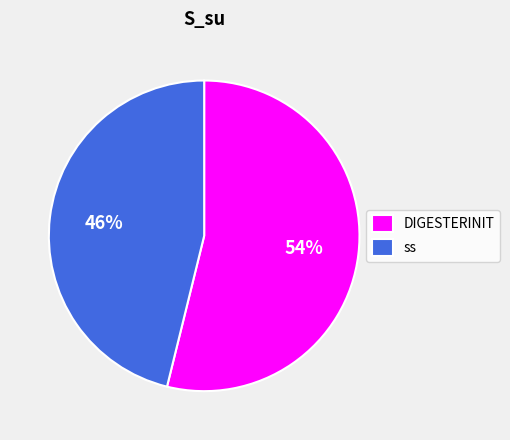

True or false: DIGESTERINIT accounts for 62% of the total.

False